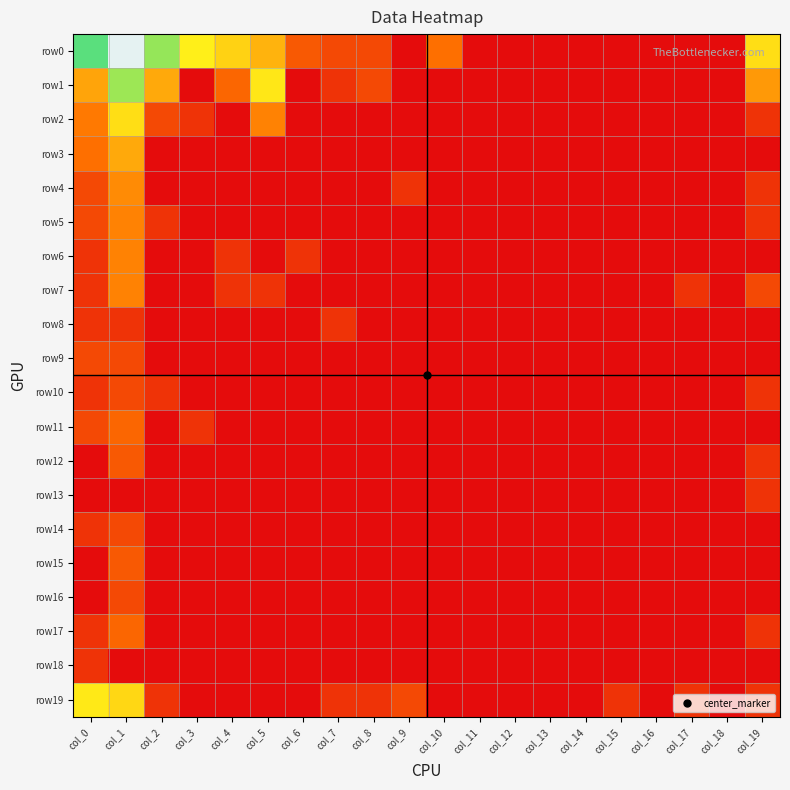

Reading left to right, list all the values displayed in this chart.

row0: col_0=5.0	col_1=7.4	col_2=4.5	col_3=3.6	col_4=3.2	col_5=2.8	col_6=1.4	col_7=1.1	col_8=1.1	col_9=0.0	col_10=1.8	col_11=0.0	col_12=0.0	col_13=0.0	col_14=0.0	col_15=0.0	col_16=0.0	col_17=0.0	col_18=0.0	col_19=3.4
row1: col_0=2.6	col_1=4.5	col_2=2.6	col_3=0.0	col_4=1.6	col_5=3.5	col_6=0.0	col_7=0.7	col_8=1.1	col_9=0.0	col_10=0.0	col_11=0.0	col_12=0.0	col_13=0.0	col_14=0.0	col_15=0.0	col_16=0.0	col_17=0.0	col_18=0.0	col_19=2.4
row2: col_0=1.9	col_1=3.4	col_2=1.1	col_3=0.7	col_4=0.0	col_5=2.1	col_6=0.0	col_7=0.0	col_8=0.0	col_9=0.0	col_10=0.0	col_11=0.0	col_12=0.0	col_13=0.0	col_14=0.0	col_15=0.0	col_16=0.0	col_17=0.0	col_18=0.0	col_19=0.7
row3: col_0=1.8	col_1=2.6	col_2=0.0	col_3=0.0	col_4=0.0	col_5=0.0	col_6=0.0	col_7=0.0	col_8=0.0	col_9=0.0	col_10=0.0	col_11=0.0	col_12=0.0	col_13=0.0	col_14=0.0	col_15=0.0	col_16=0.0	col_17=0.0	col_18=0.0	col_19=0.0
row4: col_0=1.1	col_1=2.2	col_2=0.0	col_3=0.0	col_4=0.0	col_5=0.0	col_6=0.0	col_7=0.0	col_8=0.0	col_9=0.7	col_10=0.0	col_11=0.0	col_12=0.0	col_13=0.0	col_14=0.0	col_15=0.0	col_16=0.0	col_17=0.0	col_18=0.0	col_19=0.7
row5: col_0=1.1	col_1=2.1	col_2=0.7	col_3=0.0	col_4=0.0	col_5=0.0	col_6=0.0	col_7=0.0	col_8=0.0	col_9=0.0	col_10=0.0	col_11=0.0	col_12=0.0	col_13=0.0	col_14=0.0	col_15=0.0	col_16=0.0	col_17=0.0	col_18=0.0	col_19=0.7
row6: col_0=0.7	col_1=2.1	col_2=0.0	col_3=0.0	col_4=0.7	col_5=0.0	col_6=0.7	col_7=0.0	col_8=0.0	col_9=0.0	col_10=0.0	col_11=0.0	col_12=0.0	col_13=0.0	col_14=0.0	col_15=0.0	col_16=0.0	col_17=0.0	col_18=0.0	col_19=0.0
row7: col_0=0.7	col_1=2.1	col_2=0.0	col_3=0.0	col_4=0.7	col_5=0.7	col_6=0.0	col_7=0.0	col_8=0.0	col_9=0.0	col_10=0.0	col_11=0.0	col_12=0.0	col_13=0.0	col_14=0.0	col_15=0.0	col_16=0.0	col_17=0.7	col_18=0.0	col_19=1.1
row8: col_0=0.7	col_1=0.7	col_2=0.0	col_3=0.0	col_4=0.0	col_5=0.0	col_6=0.0	col_7=0.7	col_8=0.0	col_9=0.0	col_10=0.0	col_11=0.0	col_12=0.0	col_13=0.0	col_14=0.0	col_15=0.0	col_16=0.0	col_17=0.0	col_18=0.0	col_19=0.0
row9: col_0=1.1	col_1=1.1	col_2=0.0	col_3=0.0	col_4=0.0	col_5=0.0	col_6=0.0	col_7=0.0	col_8=0.0	col_9=0.0	col_10=0.0	col_11=0.0	col_12=0.0	col_13=0.0	col_14=0.0	col_15=0.0	col_16=0.0	col_17=0.0	col_18=0.0	col_19=0.0
row10: col_0=0.7	col_1=1.1	col_2=0.7	col_3=0.0	col_4=0.0	col_5=0.0	col_6=0.0	col_7=0.0	col_8=0.0	col_9=0.0	col_10=0.0	col_11=0.0	col_12=0.0	col_13=0.0	col_14=0.0	col_15=0.0	col_16=0.0	col_17=0.0	col_18=0.0	col_19=0.7
row11: col_0=1.1	col_1=1.6	col_2=0.0	col_3=0.7	col_4=0.0	col_5=0.0	col_6=0.0	col_7=0.0	col_8=0.0	col_9=0.0	col_10=0.0	col_11=0.0	col_12=0.0	col_13=0.0	col_14=0.0	col_15=0.0	col_16=0.0	col_17=0.0	col_18=0.0	col_19=0.0
row12: col_0=0.0	col_1=1.4	col_2=0.0	col_3=0.0	col_4=0.0	col_5=0.0	col_6=0.0	col_7=0.0	col_8=0.0	col_9=0.0	col_10=0.0	col_11=0.0	col_12=0.0	col_13=0.0	col_14=0.0	col_15=0.0	col_16=0.0	col_17=0.0	col_18=0.0	col_19=0.7
row13: col_0=0.0	col_1=0.0	col_2=0.0	col_3=0.0	col_4=0.0	col_5=0.0	col_6=0.0	col_7=0.0	col_8=0.0	col_9=0.0	col_10=0.0	col_11=0.0	col_12=0.0	col_13=0.0	col_14=0.0	col_15=0.0	col_16=0.0	col_17=0.0	col_18=0.0	col_19=0.7
row14: col_0=0.7	col_1=1.1	col_2=0.0	col_3=0.0	col_4=0.0	col_5=0.0	col_6=0.0	col_7=0.0	col_8=0.0	col_9=0.0	col_10=0.0	col_11=0.0	col_12=0.0	col_13=0.0	col_14=0.0	col_15=0.0	col_16=0.0	col_17=0.0	col_18=0.0	col_19=0.0
row15: col_0=0.0	col_1=1.4	col_2=0.0	col_3=0.0	col_4=0.0	col_5=0.0	col_6=0.0	col_7=0.0	col_8=0.0	col_9=0.0	col_10=0.0	col_11=0.0	col_12=0.0	col_13=0.0	col_14=0.0	col_15=0.0	col_16=0.0	col_17=0.0	col_18=0.0	col_19=0.0
row16: col_0=0.0	col_1=1.1	col_2=0.0	col_3=0.0	col_4=0.0	col_5=0.0	col_6=0.0	col_7=0.0	col_8=0.0	col_9=0.0	col_10=0.0	col_11=0.0	col_12=0.0	col_13=0.0	col_14=0.0	col_15=0.0	col_16=0.0	col_17=0.0	col_18=0.0	col_19=0.0
row17: col_0=0.7	col_1=1.6	col_2=0.0	col_3=0.0	col_4=0.0	col_5=0.0	col_6=0.0	col_7=0.0	col_8=0.0	col_9=0.0	col_10=0.0	col_11=0.0	col_12=0.0	col_13=0.0	col_14=0.0	col_15=0.0	col_16=0.0	col_17=0.0	col_18=0.0	col_19=0.7
row18: col_0=0.7	col_1=0.0	col_2=0.0	col_3=0.0	col_4=0.0	col_5=0.0	col_6=0.0	col_7=0.0	col_8=0.0	col_9=0.0	col_10=0.0	col_11=0.0	col_12=0.0	col_13=0.0	col_14=0.0	col_15=0.0	col_16=0.0	col_17=0.0	col_18=0.0	col_19=0.0
row19: col_0=3.6	col_1=3.3	col_2=0.7	col_3=0.0	col_4=0.0	col_5=0.0	col_6=0.0	col_7=0.7	col_8=0.7	col_9=1.1	col_10=0.0	col_11=0.0	col_12=0.0	col_13=0.0	col_14=0.0	col_15=0.7	col_16=0.0	col_17=0.7	col_18=0.0	col_19=0.7